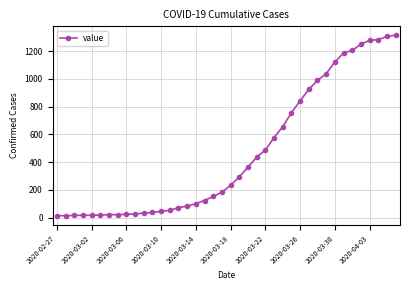

What is the sum of all values?

18590